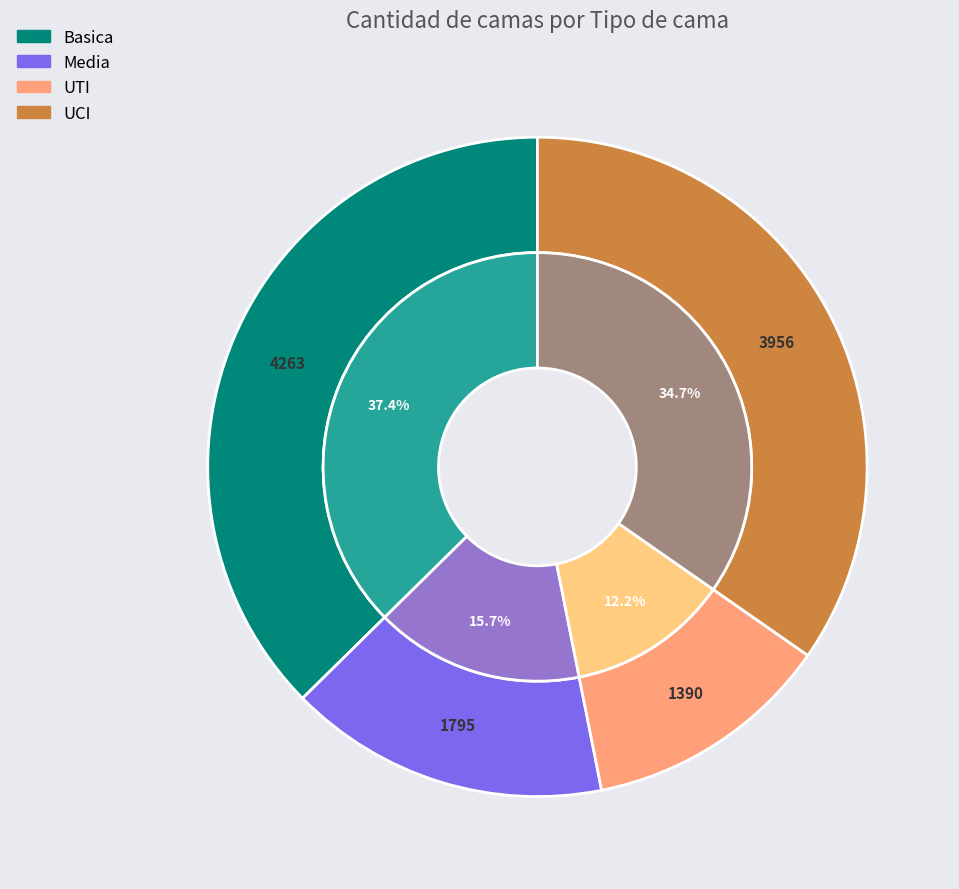

How many segments does this pie chart have?

4